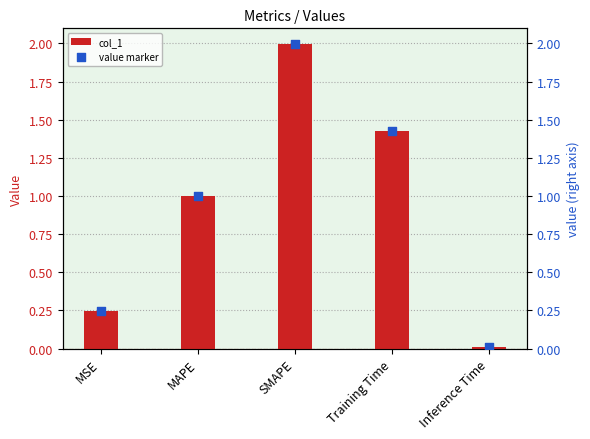

What are all the series names shown in the legend?

col_1, value marker